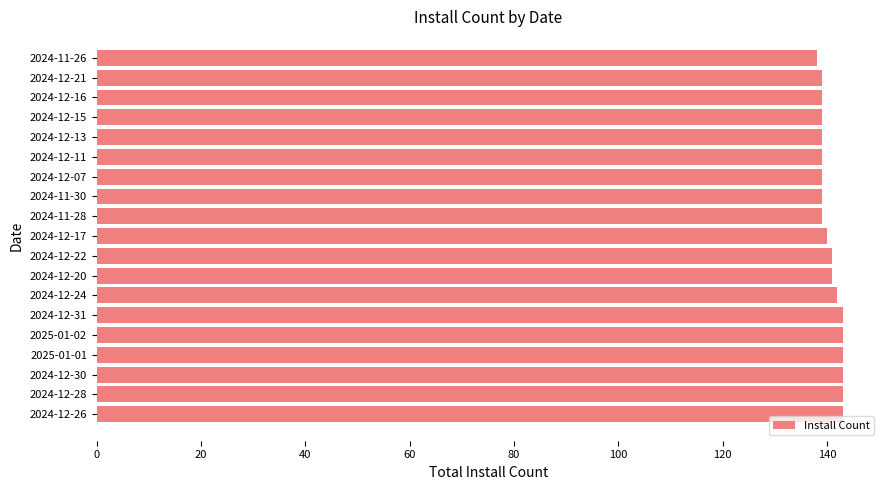

What is the greatest value displayed?

143